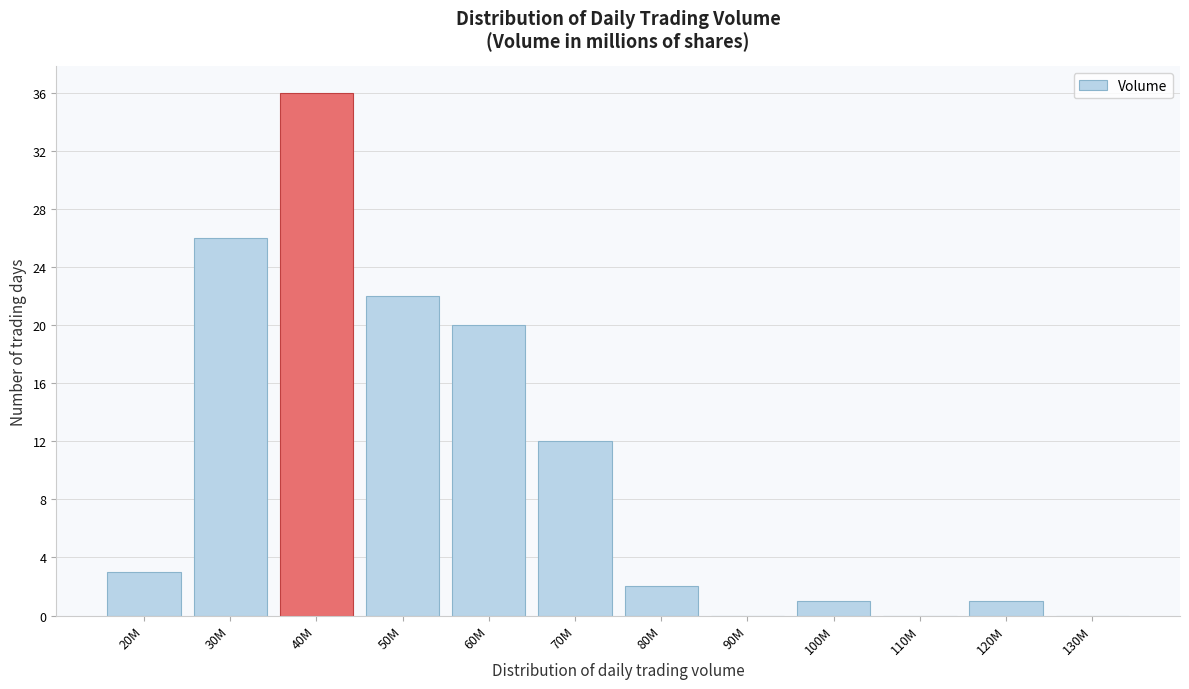

Reading left to right, transcribe all the data shown in this chart.

20M=3	30M=26	40M=36	50M=22	60M=20	70M=12	80M=2	90M=0	100M=1	110M=0	120M=1	130M=0